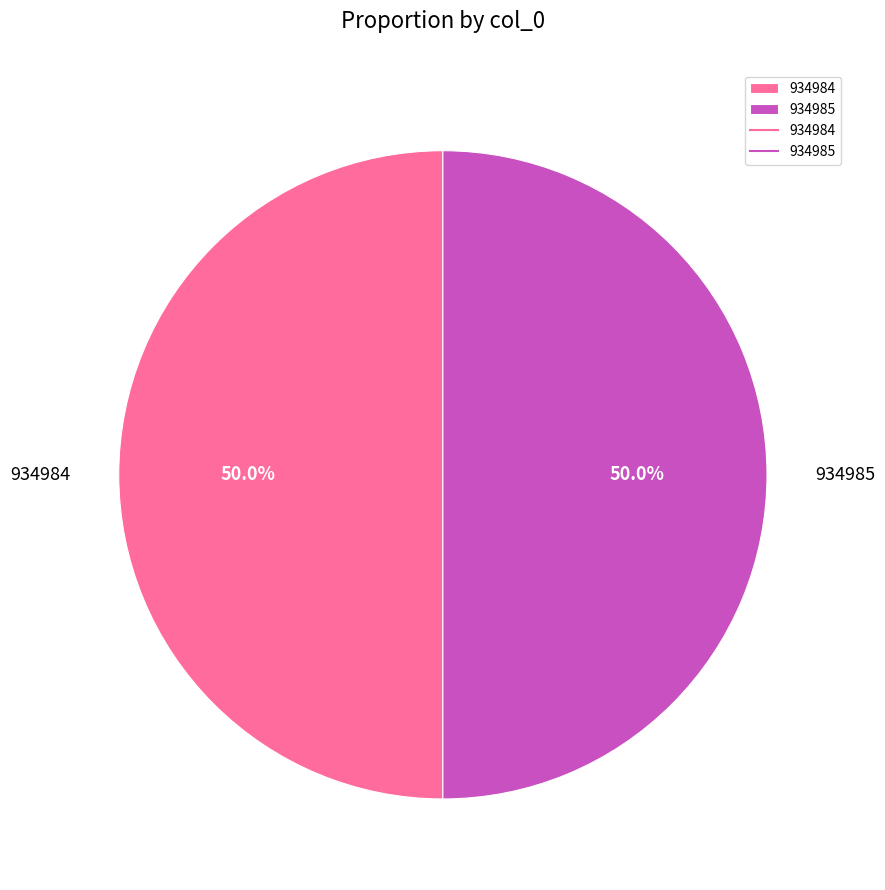

Count the number of slices in the pie.

2